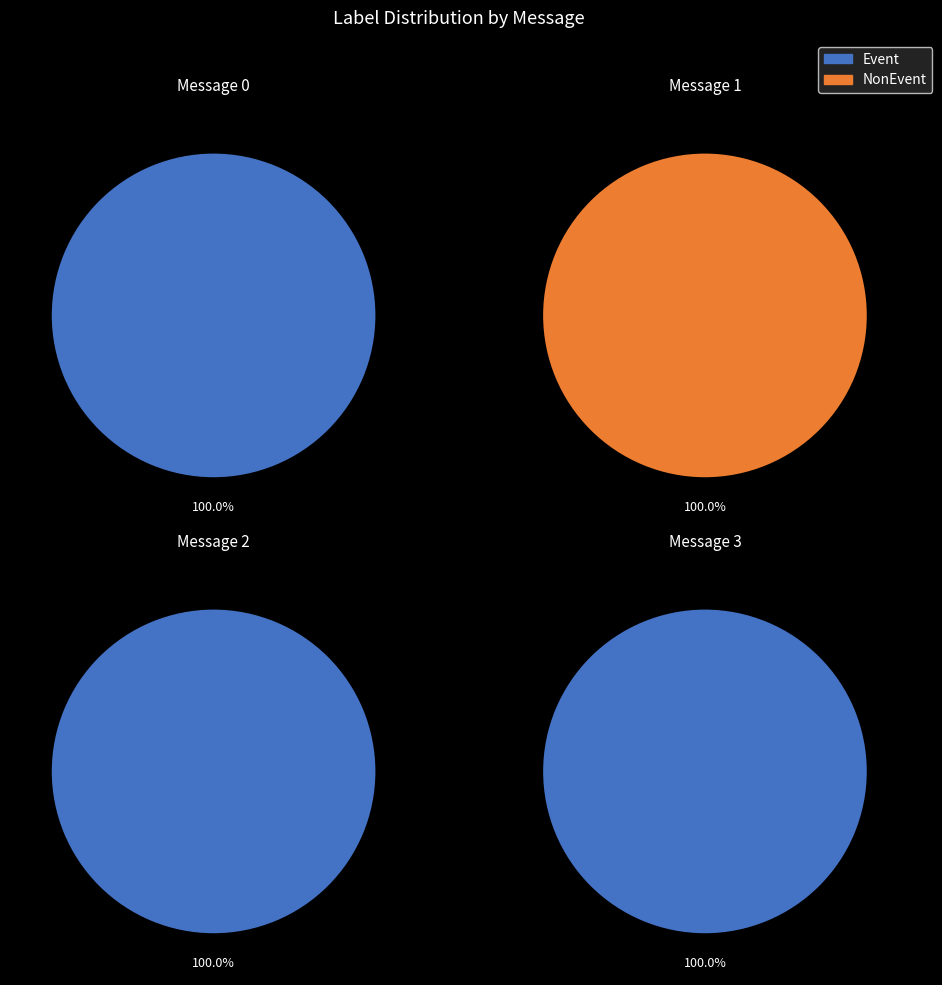

What percentage is the 1 slice, to the nearest percent?

100%